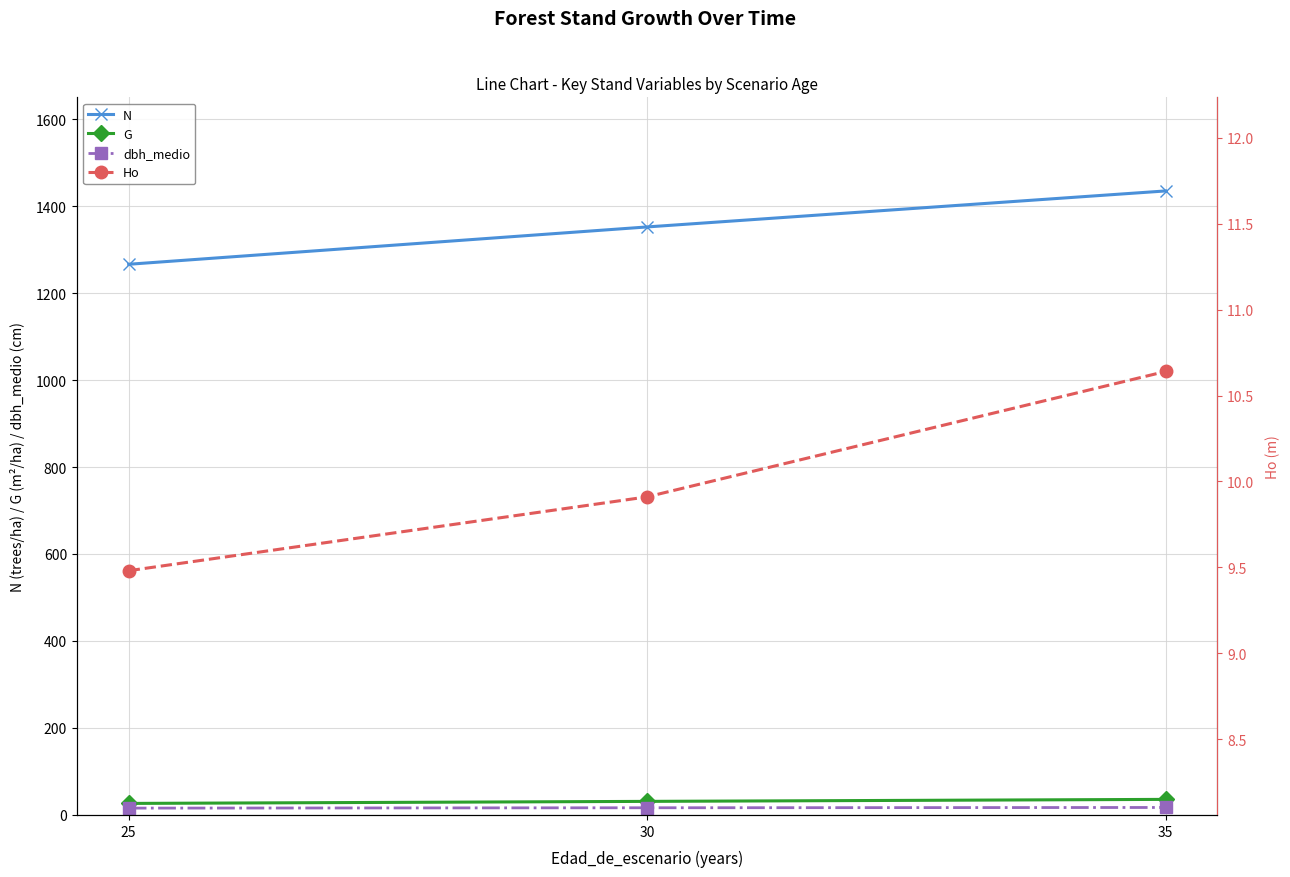

What is the maximum value shown in the chart?

1434.8